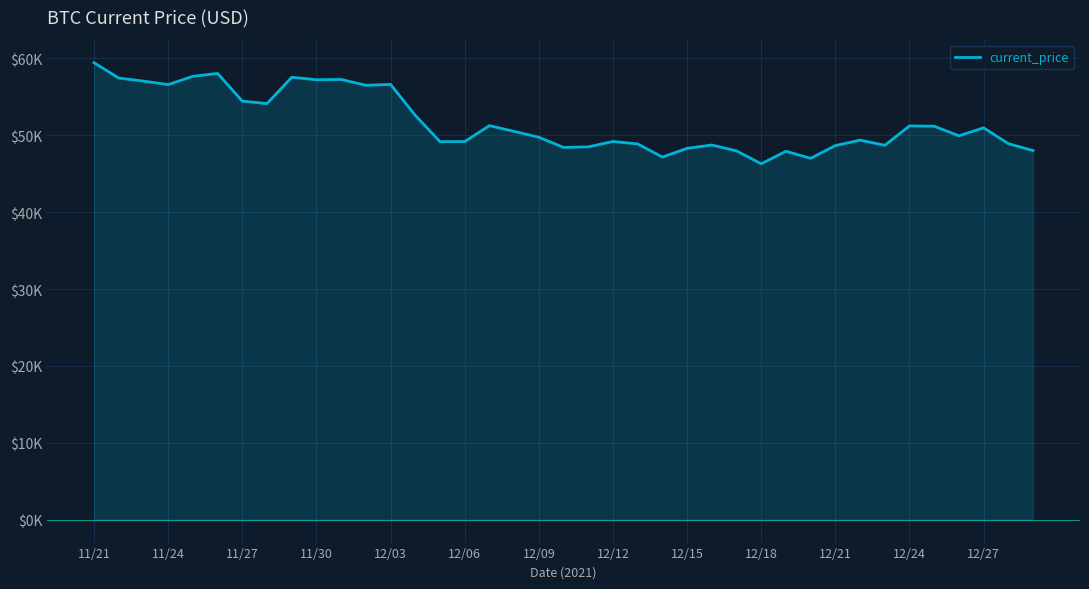

At which label does the data first exceed 49932?

11/21